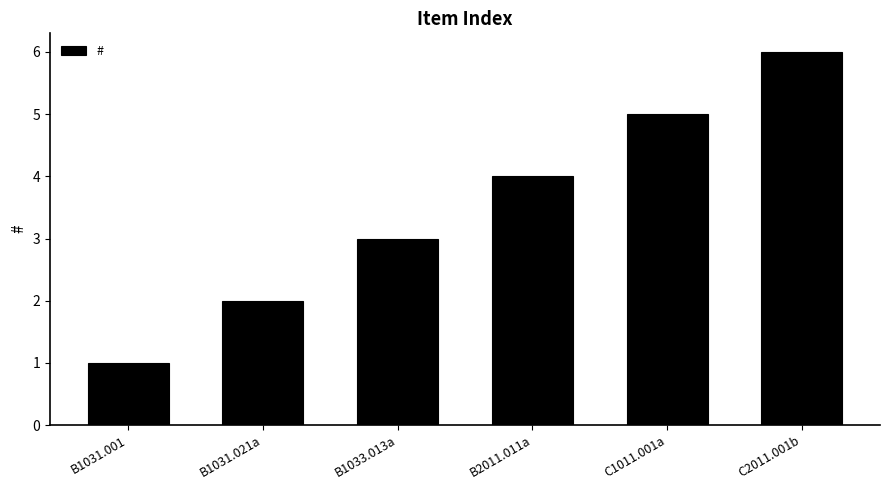

Approximately how many times larger is the value at B1031.021a compared to C2011.001b?

0.3